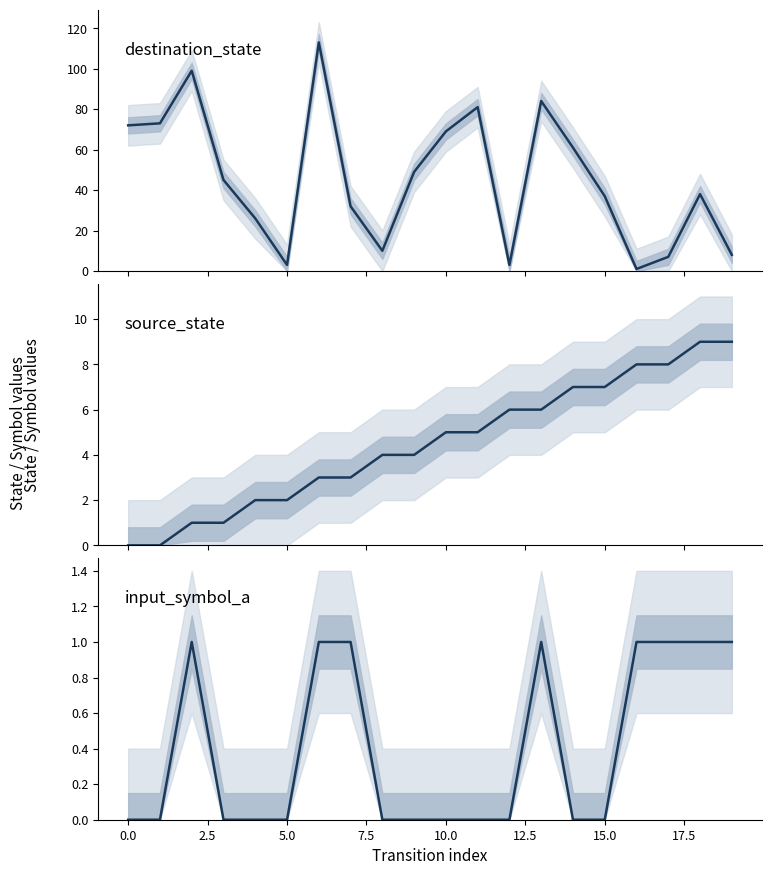

Which has a higher value, 2.5 or 11?

2.5